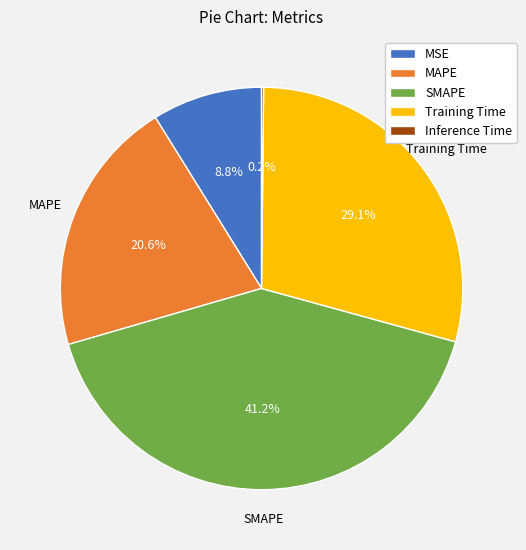

Does SMAPE represent more than half of the total?

No